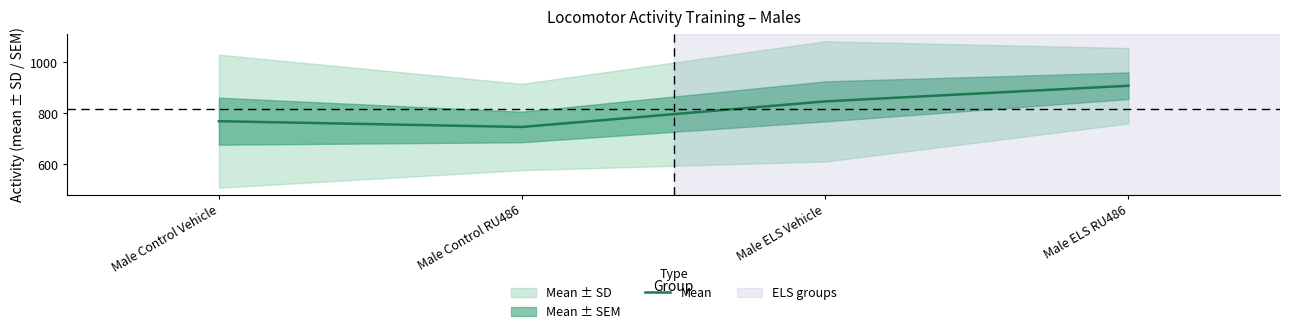

Reading left to right, extract all data points from this chart.

769.6	746.9	847.3	908.6